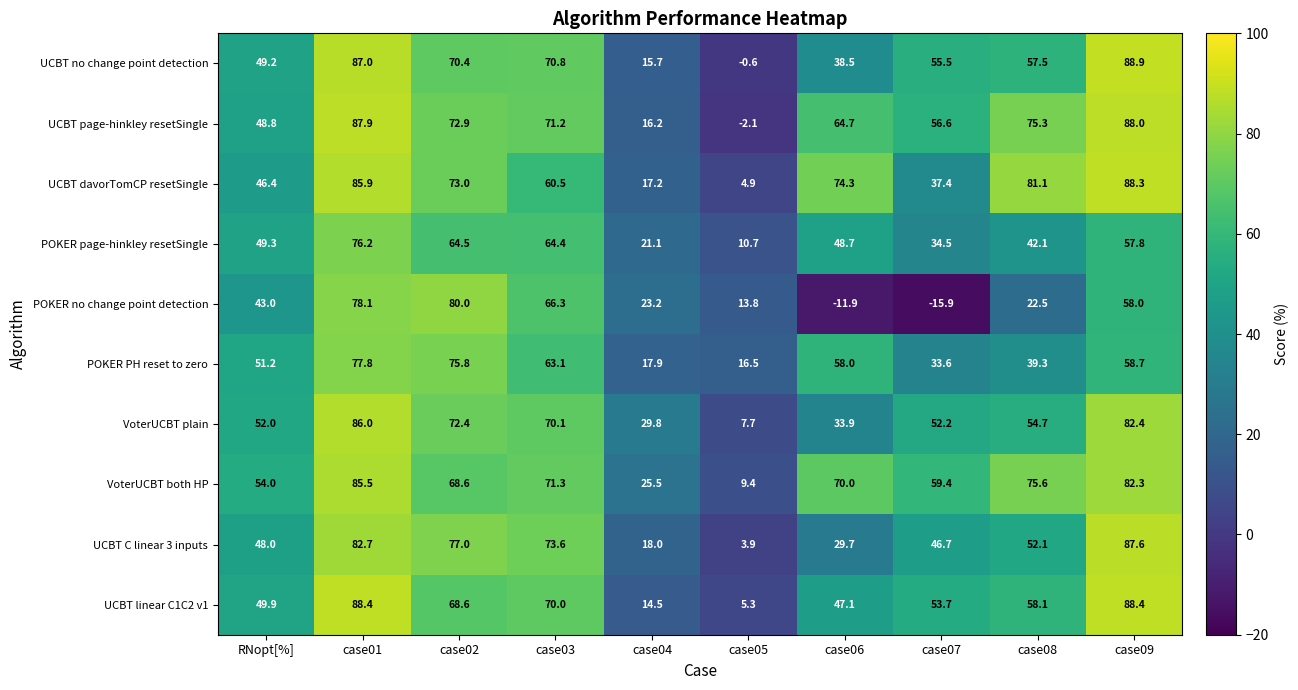

What is the average value of the POKER no change point detection series?

35.7